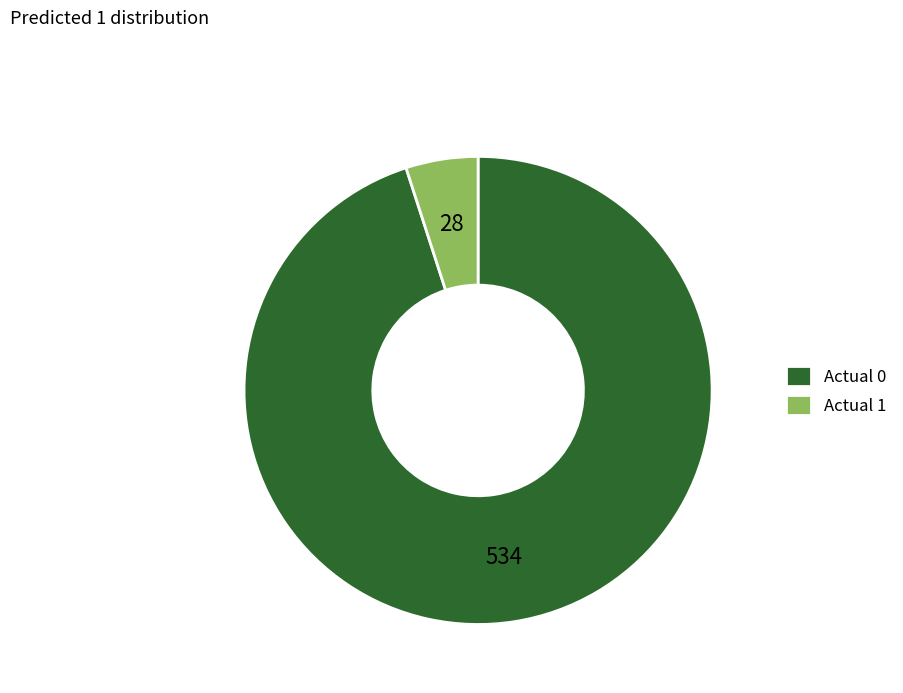

Rank the categories by value from highest to lowest.

Actual 0, Actual 1